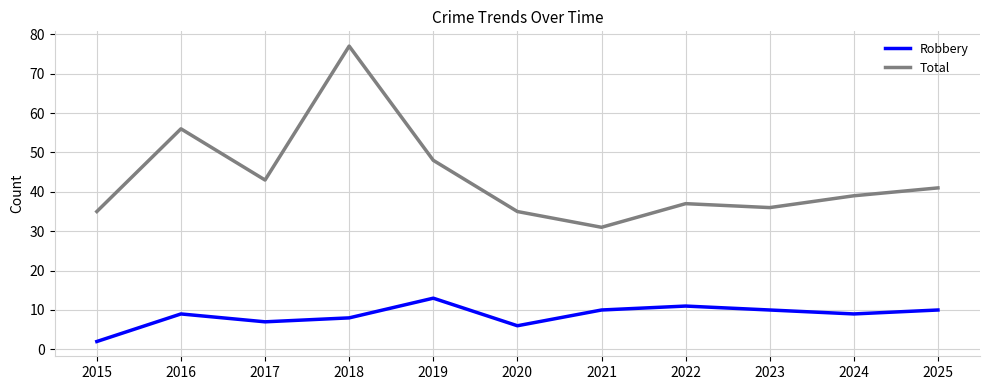

Does the chart display data point markers on the line(s)?

No